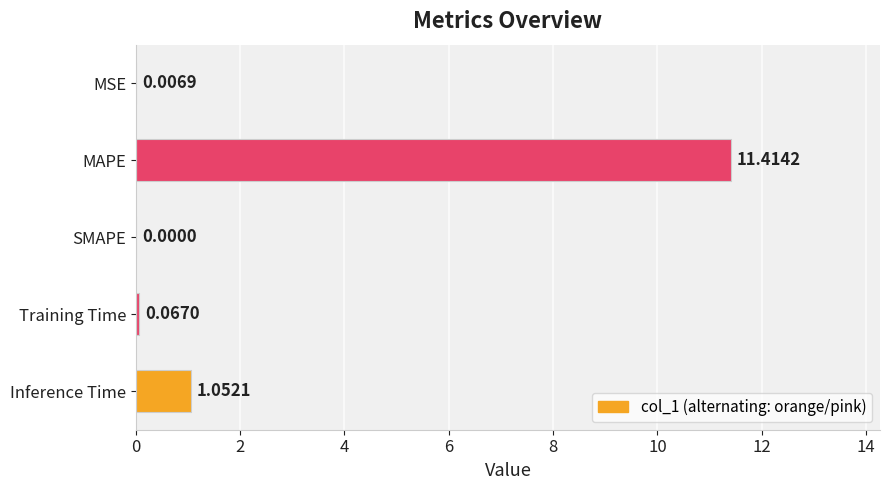

Where is the data nearest to the value 5?

Inference Time